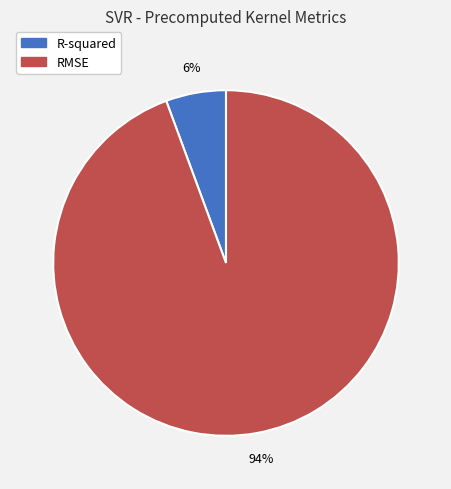

Which category accounts for the majority?

RMSE